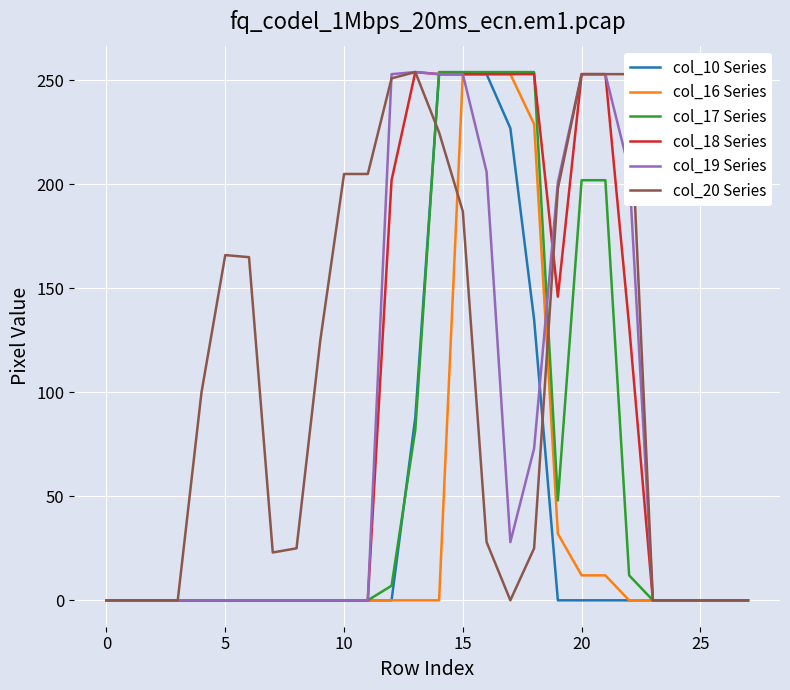

Count the number of data series in this chart.

6